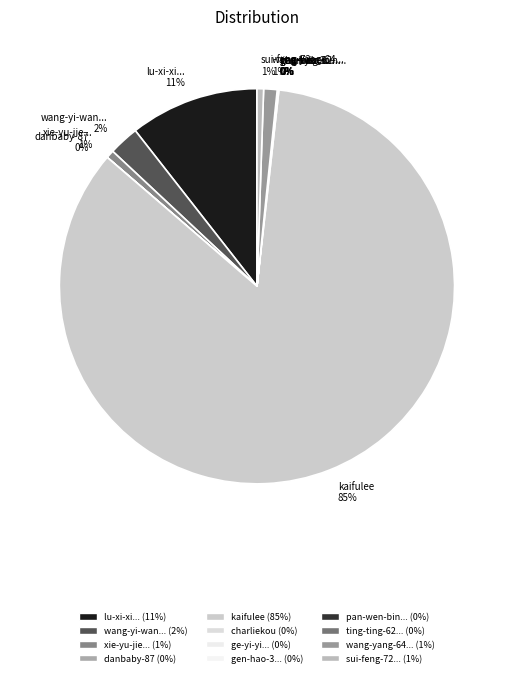

Does any single category account for the majority?

Yes